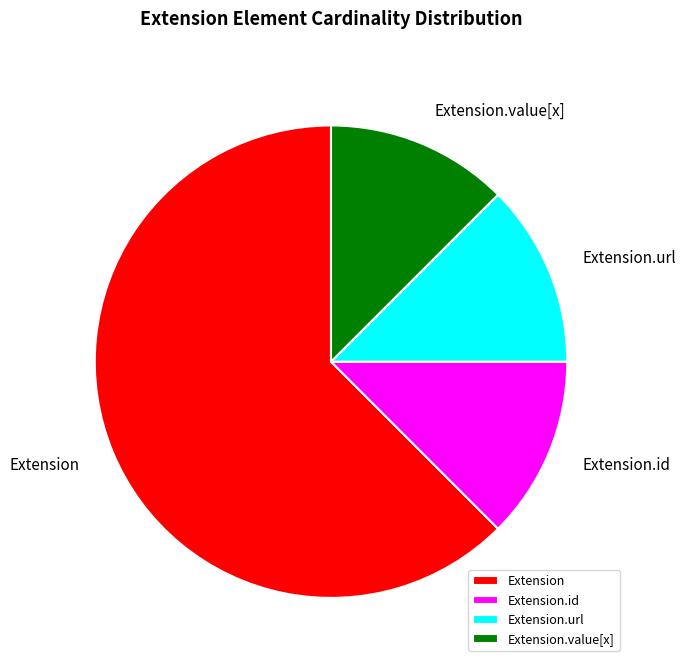

The Extension.value[x] slice represents 1% of the pie. True or false?

False